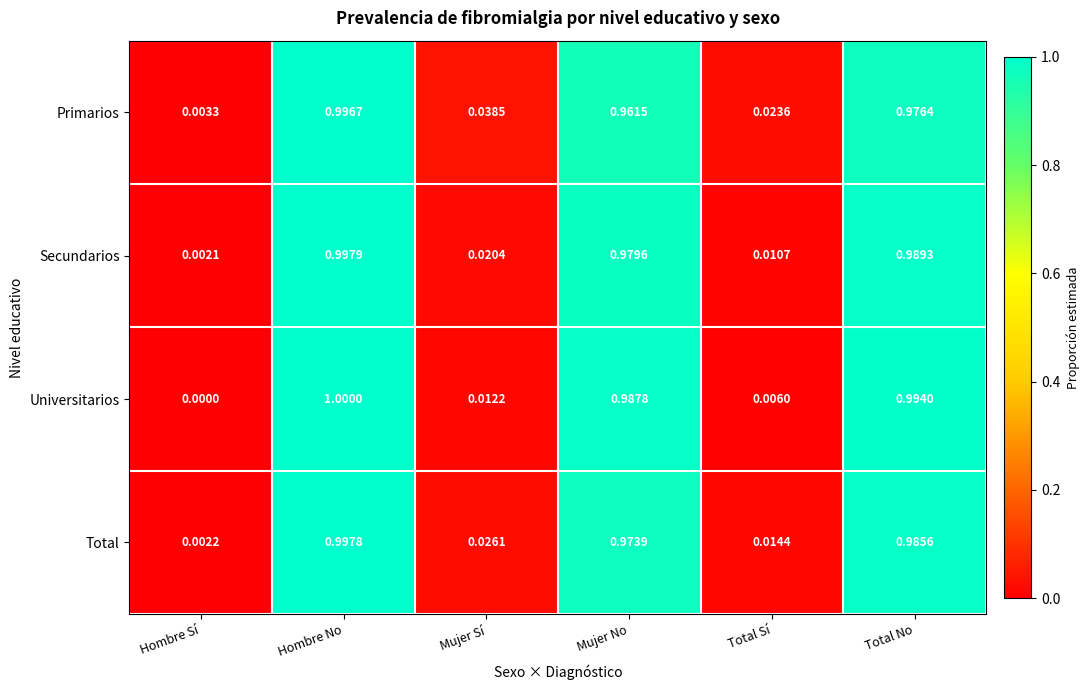

List the series in order of their peak value, lowest first.

Primarios, Total, Secundarios, Universitarios